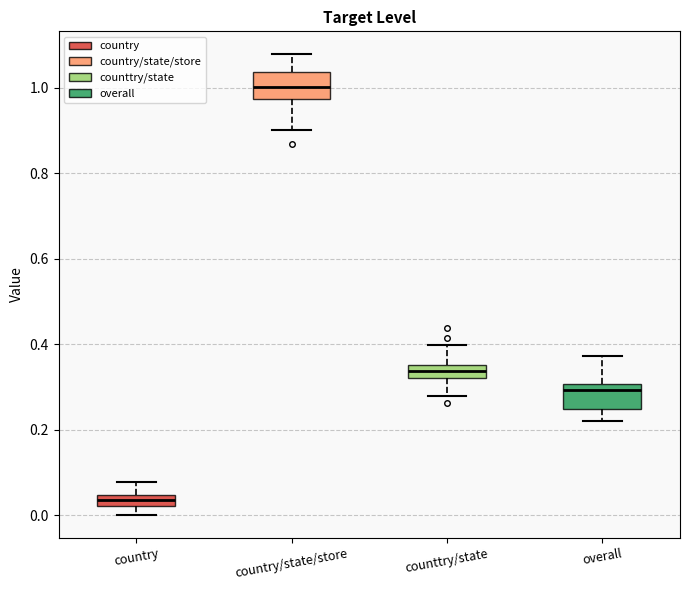

Where does the lower whisker of the box for counttry/state end on the y-axis? The values are not printed on the chart, so give them approximately, as read against the axis.

0.28